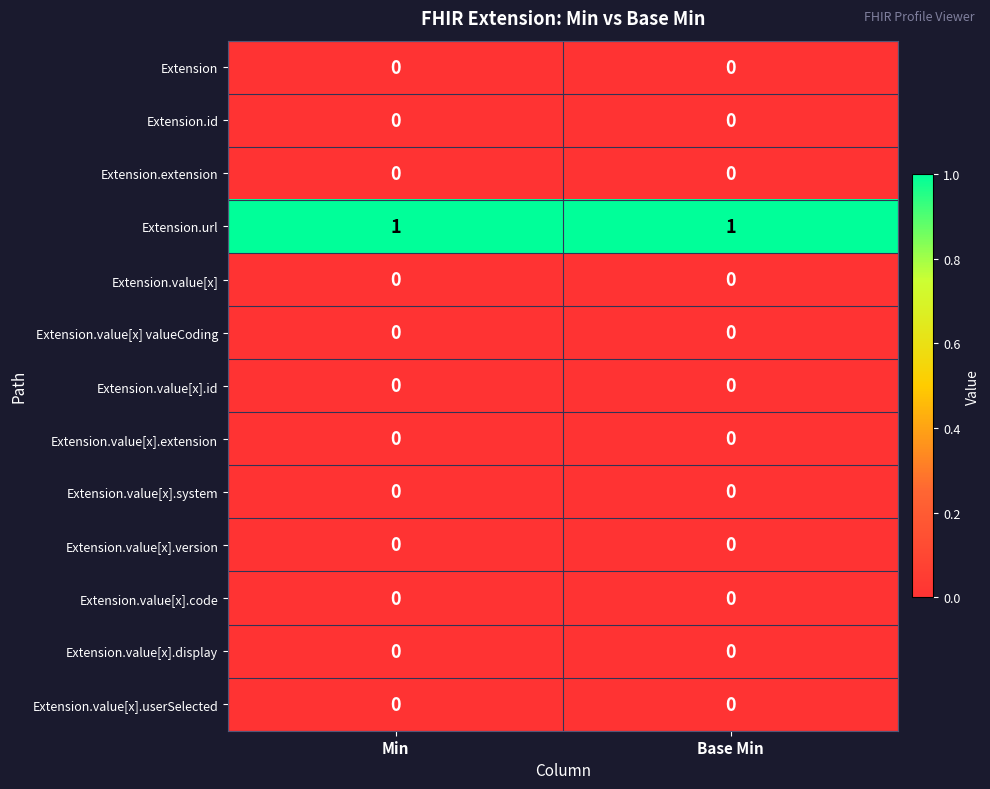

True or false: Extension.value[x].version has a value of 0 at Min.

True